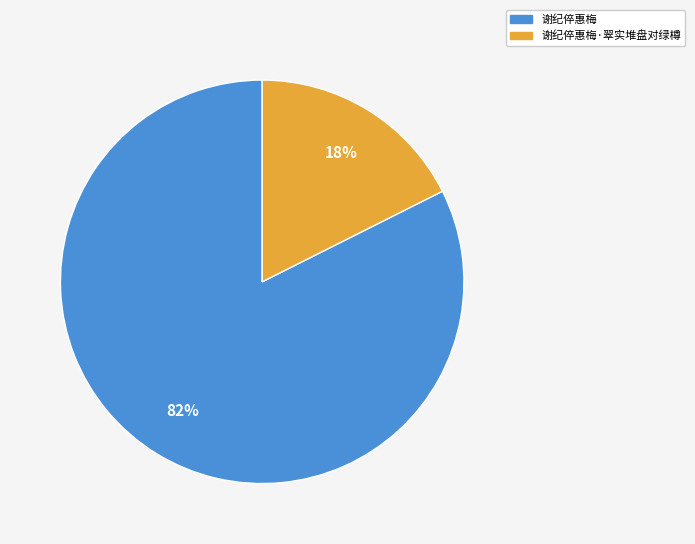

Is there any slice that represents more than half of the pie?

Yes